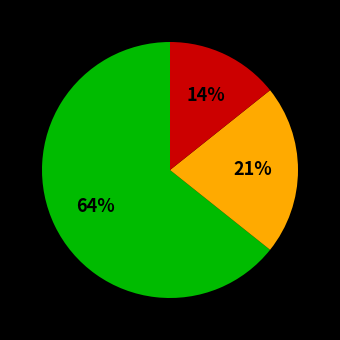

Does any single category account for the majority?

Yes